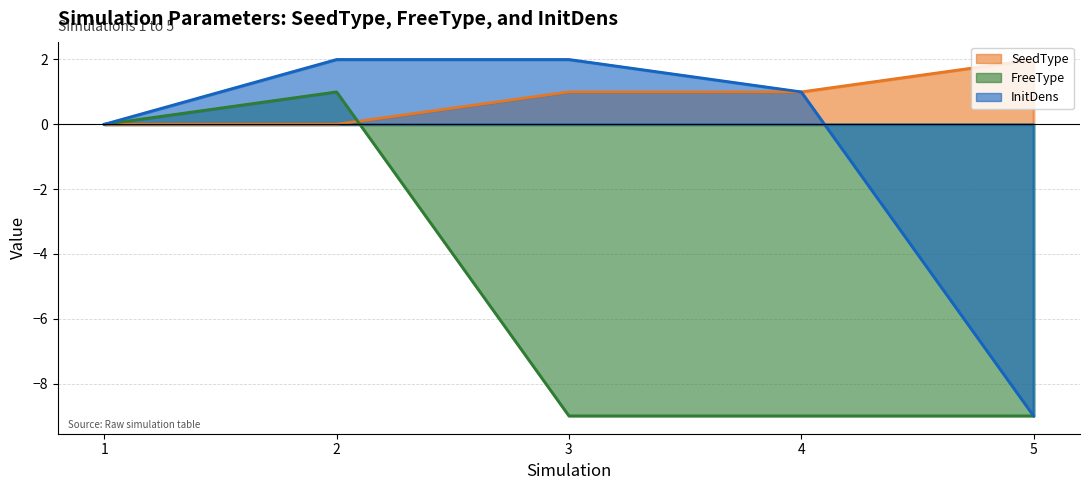

What is the total value across all series at 4?

-7